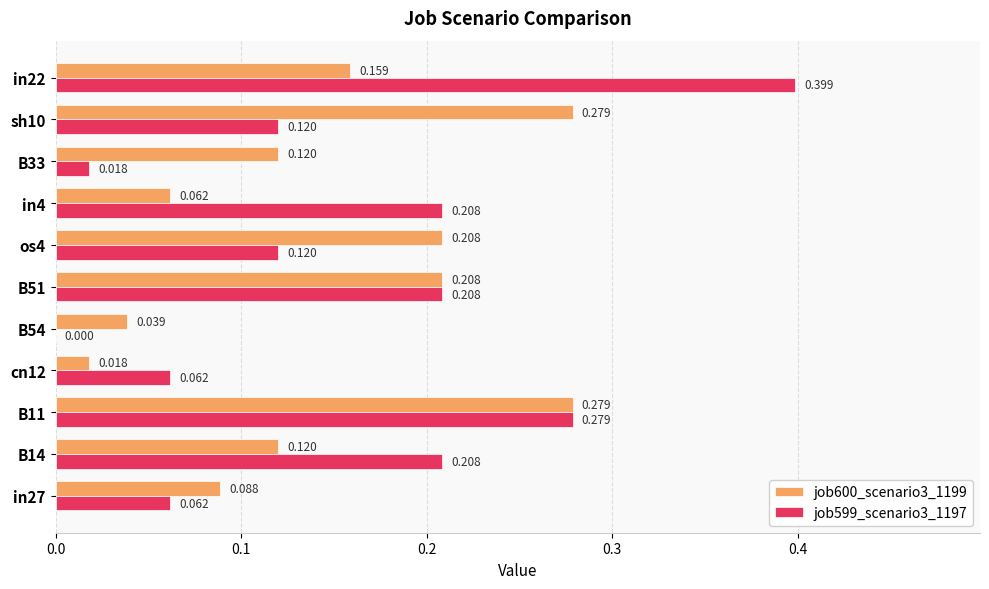

Which series has the widest spread of values?

job599_scenario3_1197